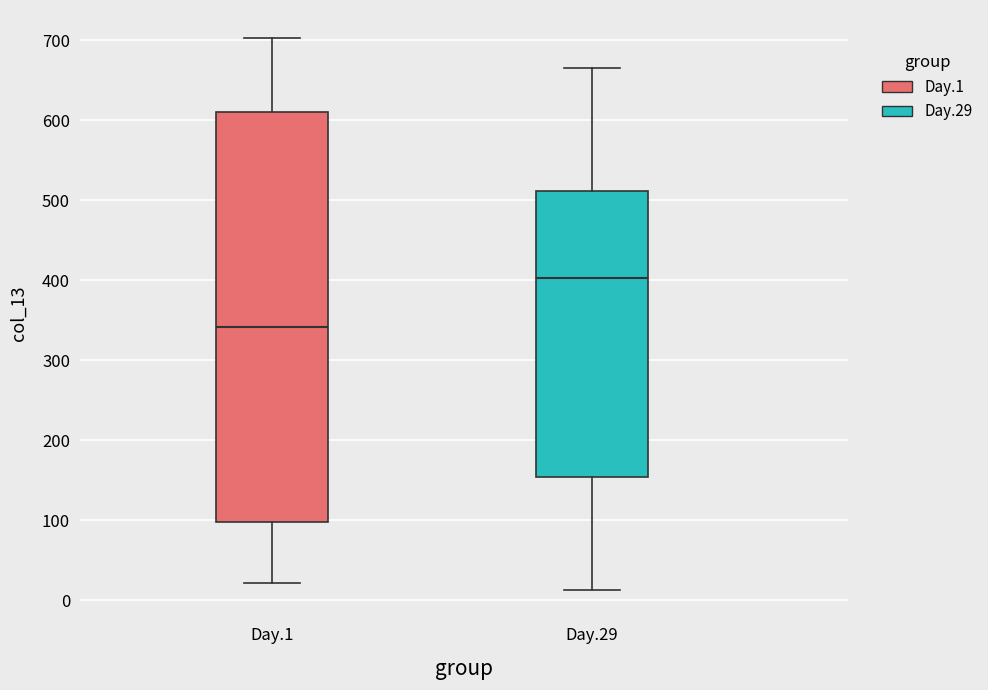

Which box has the lowest median line?

Day.1